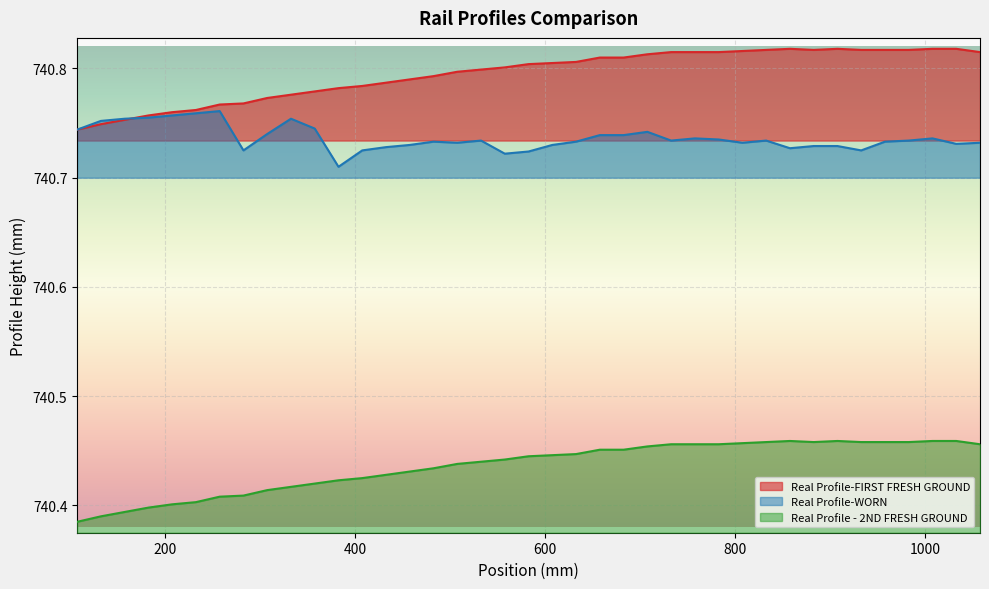

Rank the series by their average value, from lowest to highest.

Real Profile - 2ND FRESH GROUND, Real Profile-WORN, Real Profile-FIRST FRESH GROUND